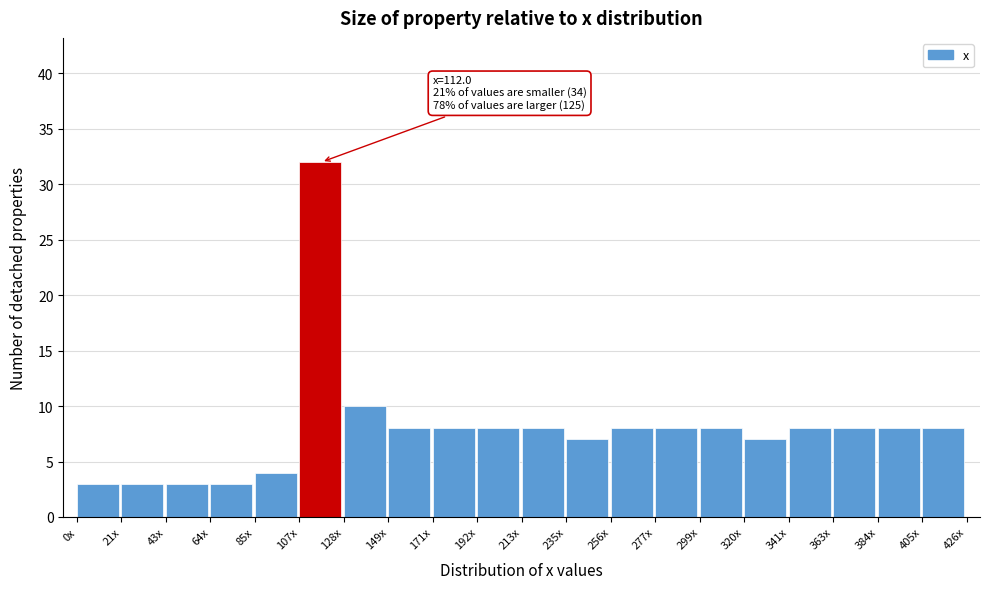

Reading right to left, extract all data points from this chart.

405x=8	384x=8	363x=8	341x=8	320x=7	299x=8	277x=8	256x=8	235x=7	213x=8	192x=8	171x=8	149x=8	128x=10	107x=32	85x=4	64x=3	43x=3	21x=3	0x=3